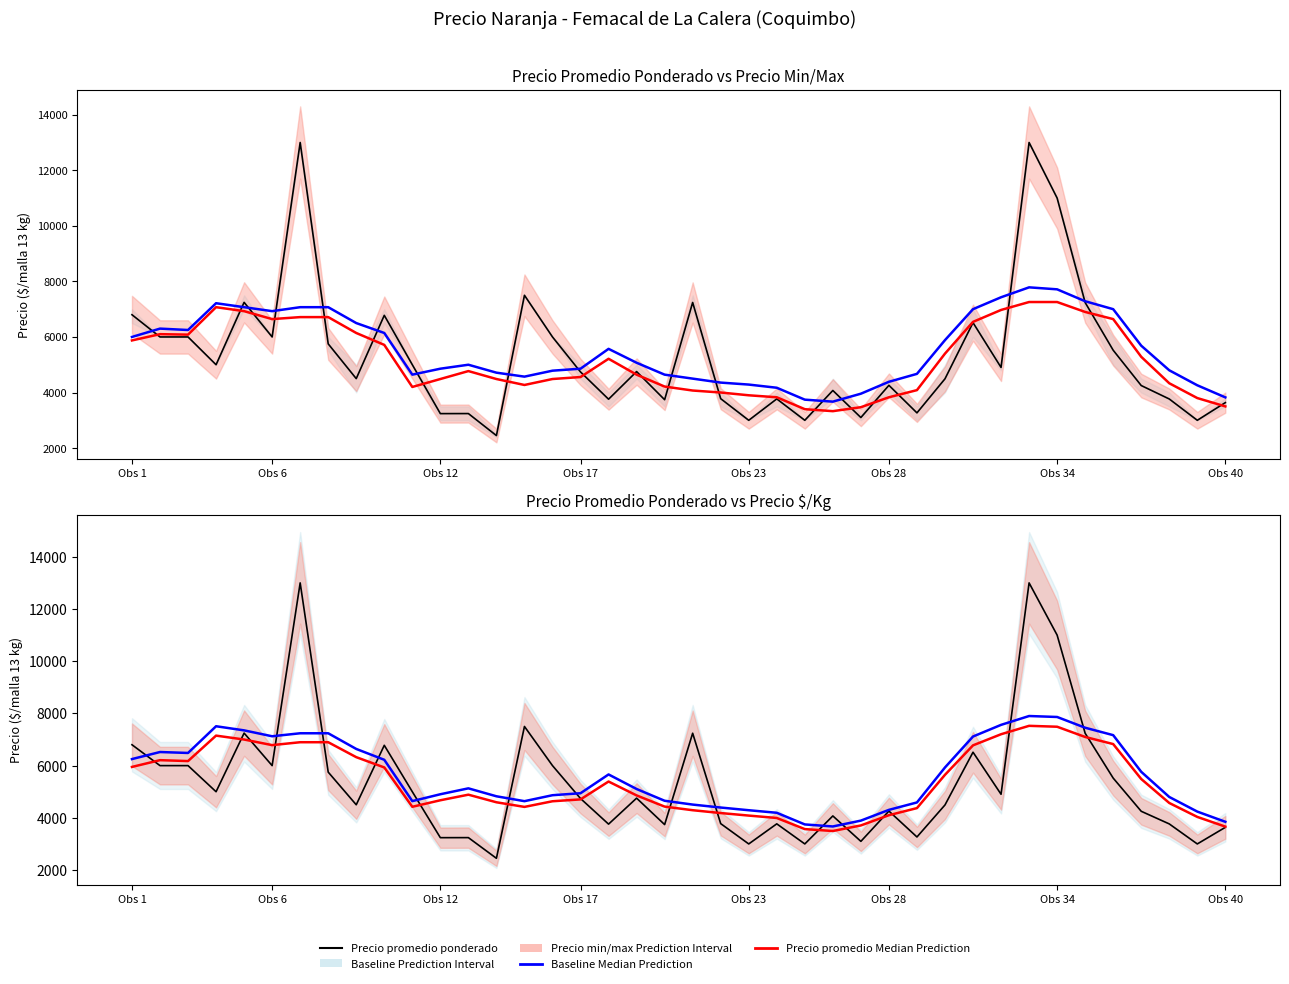

True or false: Precio promedio median has a value of 4569.2 at 37.

True